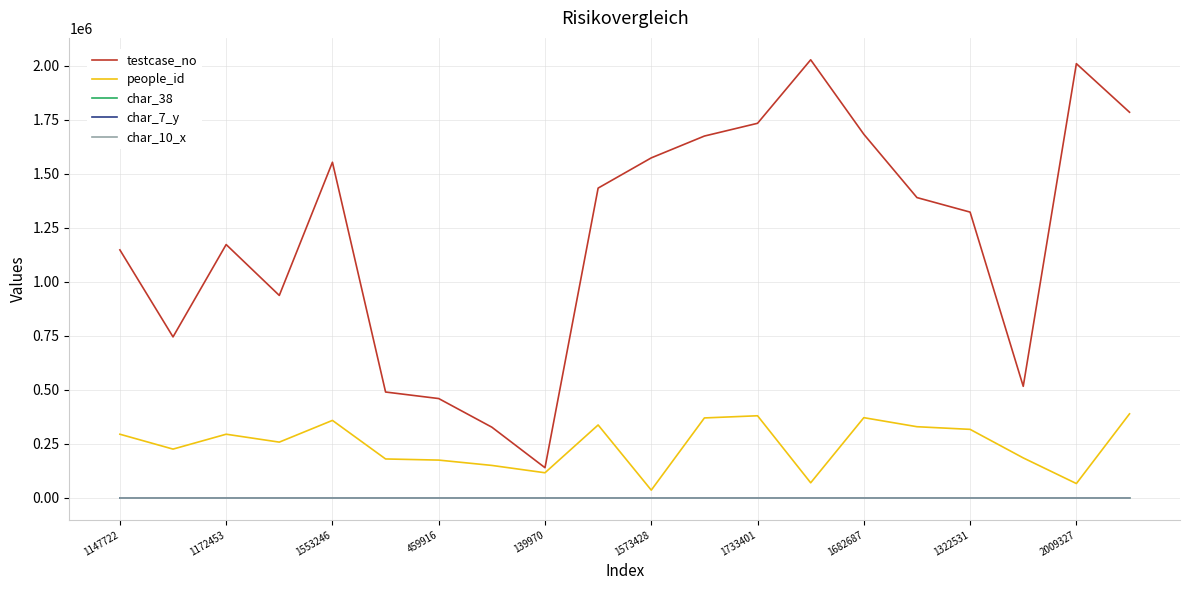

Which series has the largest total across all categories?

testcase_no